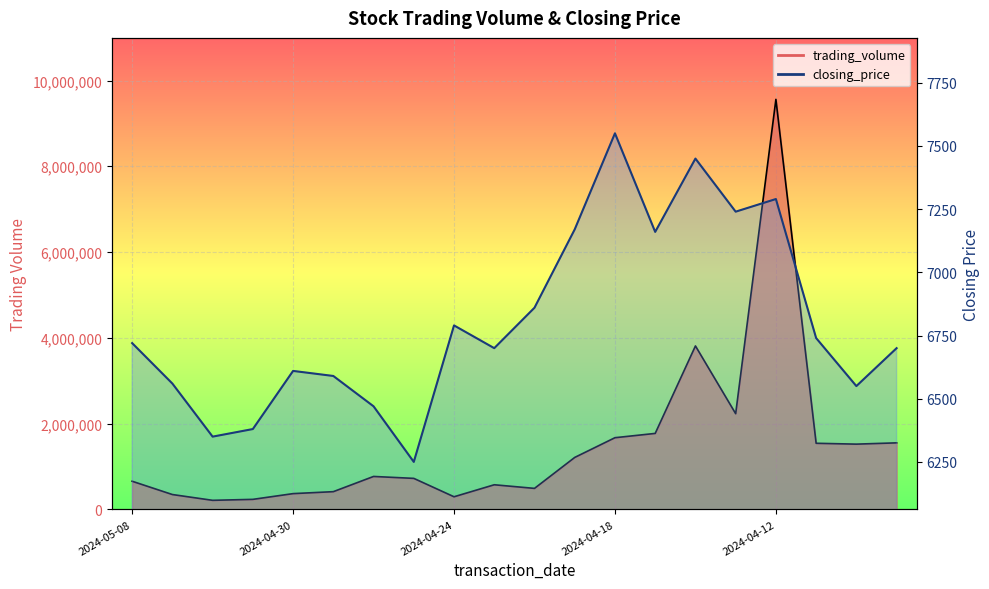

What value does the trading_volume series have at 2024-05-08, to the nearest 10?

654560